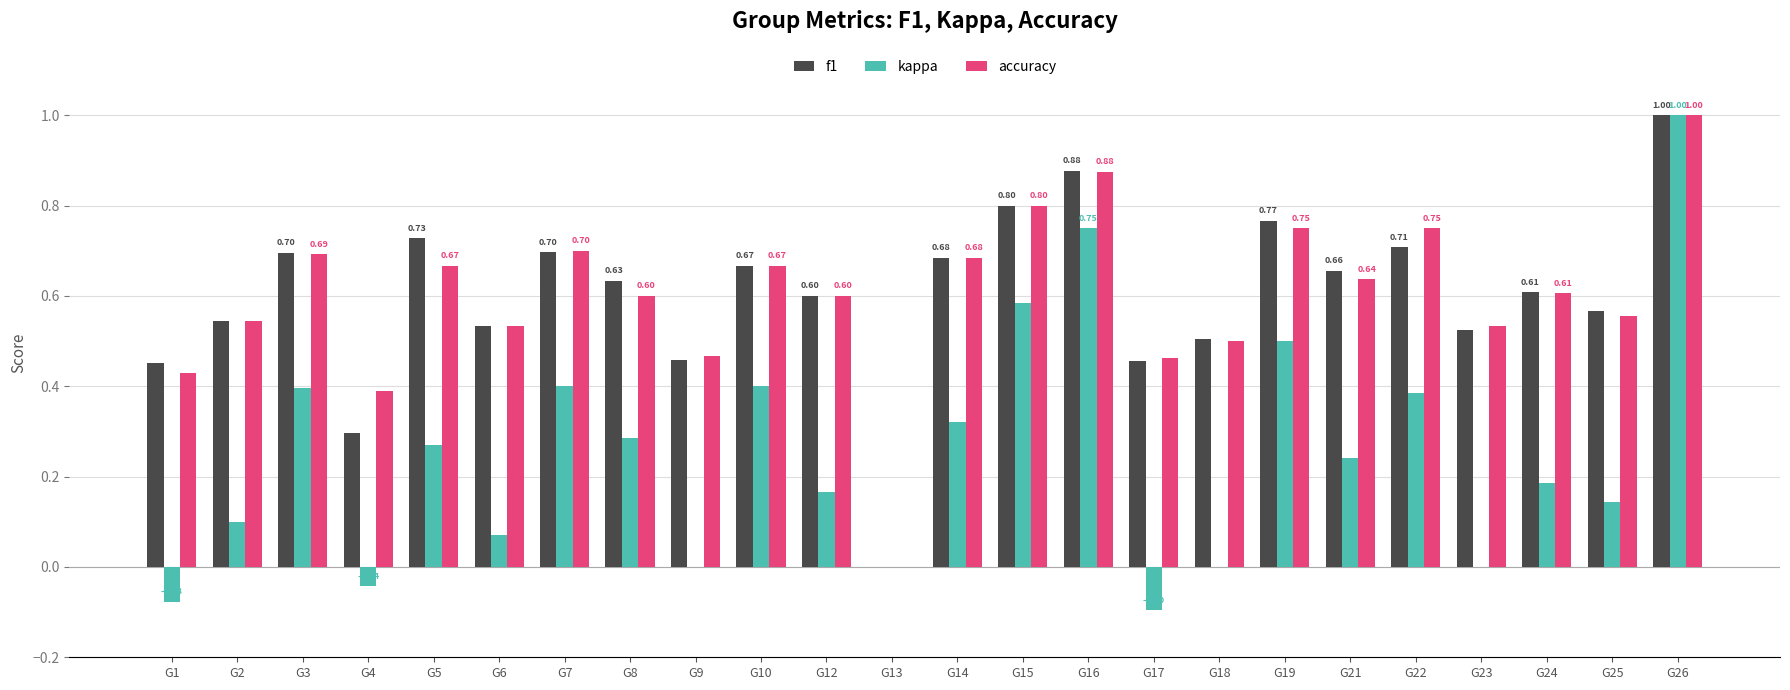

Count the number of categories in the chart.

24